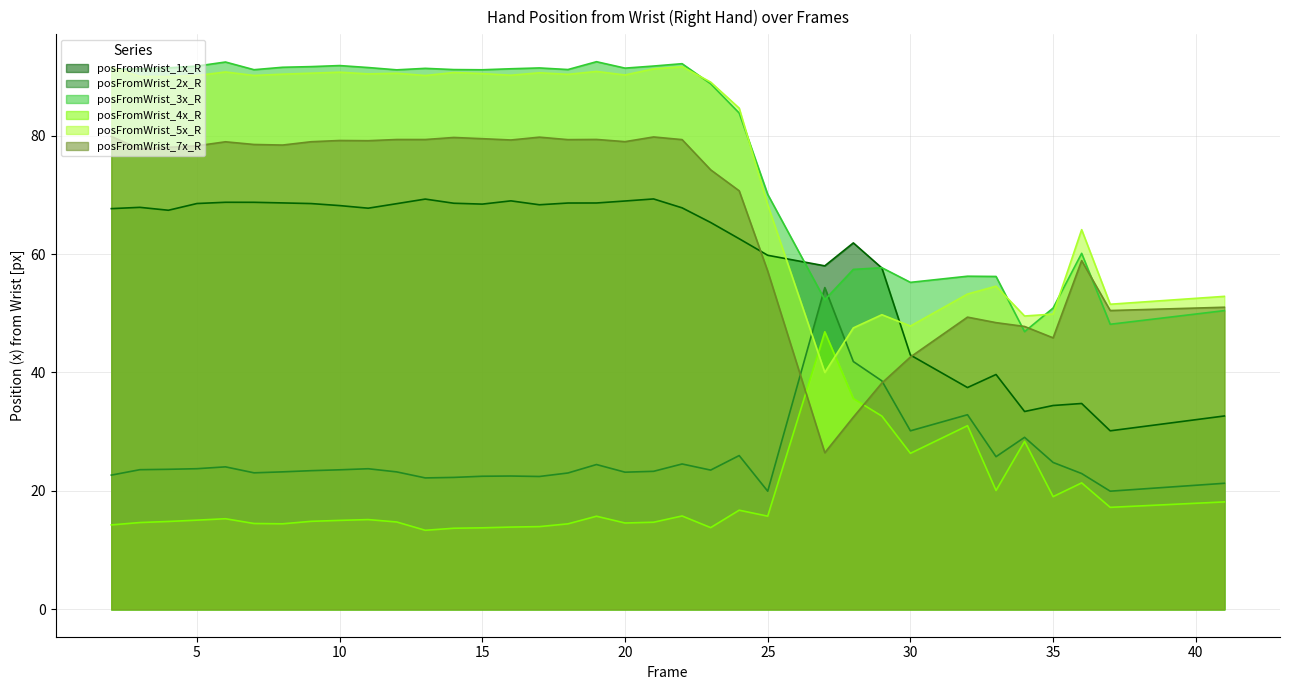

True or false: posFromWrist_2x_R has more than 2 points higher than both neighbors.

True